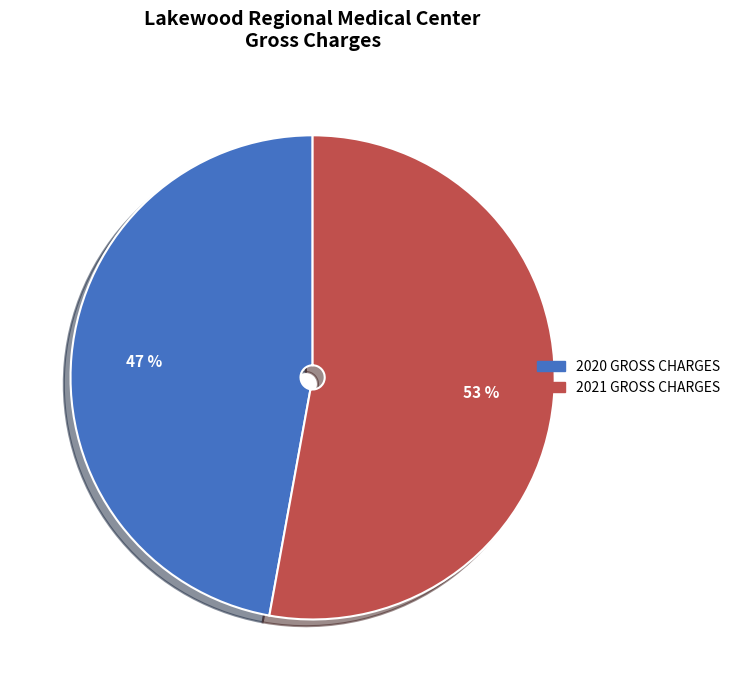

Is the sum of 2021 GROSS CHARGES and 2020 GROSS CHARGES greater than half?

Yes